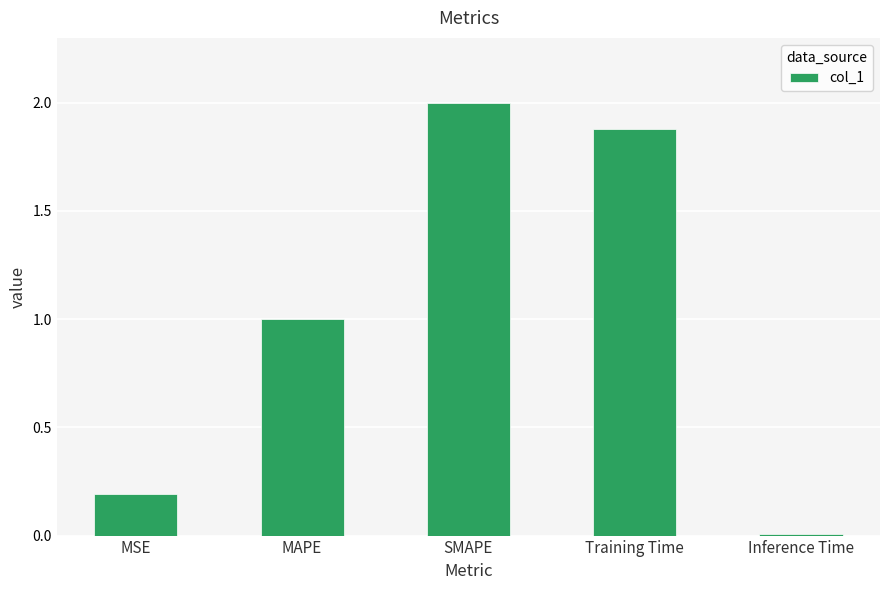

The value at SMAPE is 1.3. True or false?

False